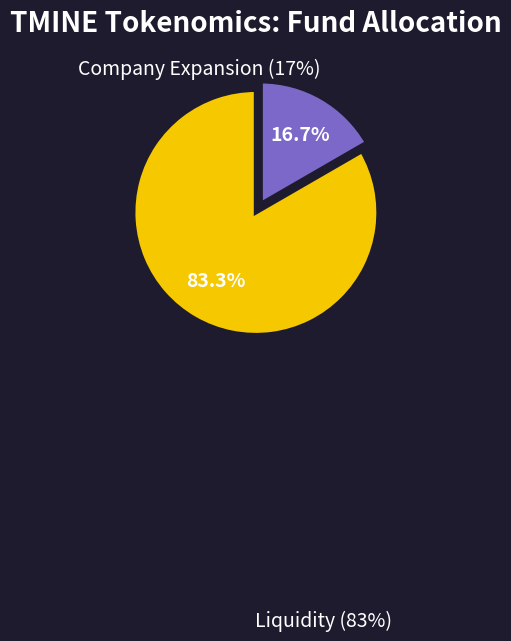

Is there any slice that represents more than half of the pie?

Yes